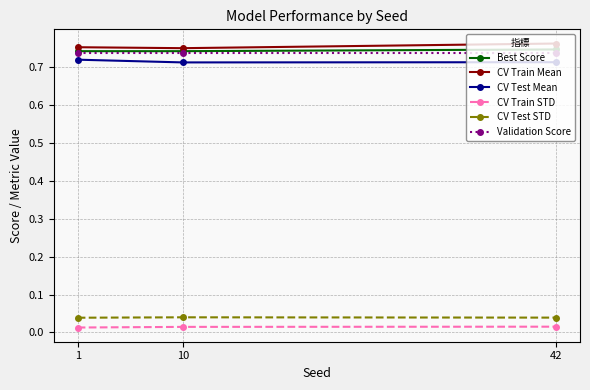

Count the CV Test Mean values in the range 0 to 1.

3